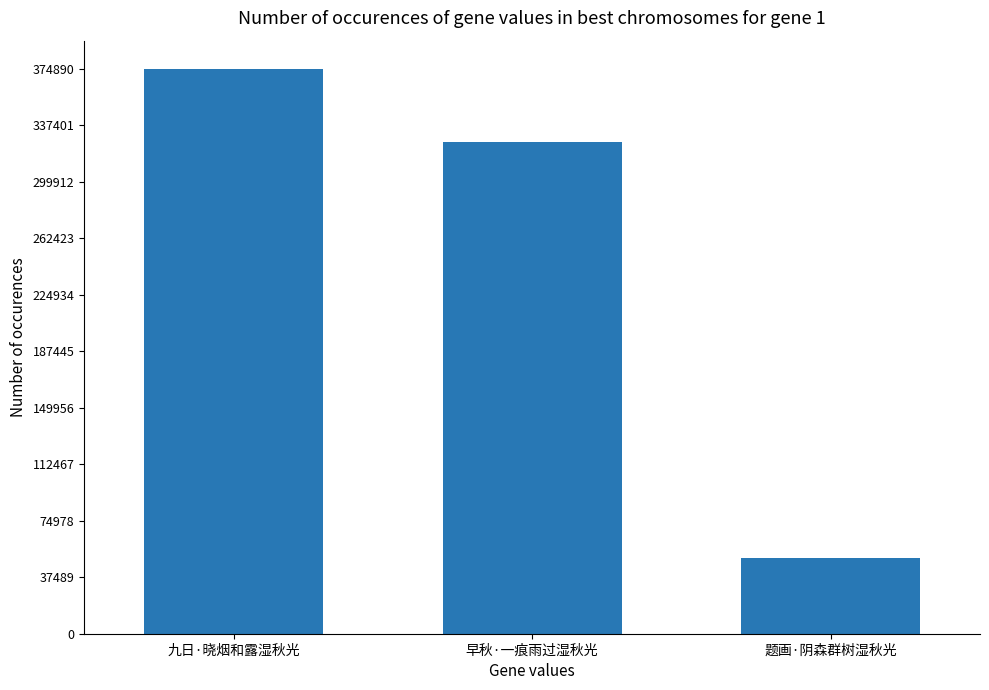

How many series are shown in this chart?

1